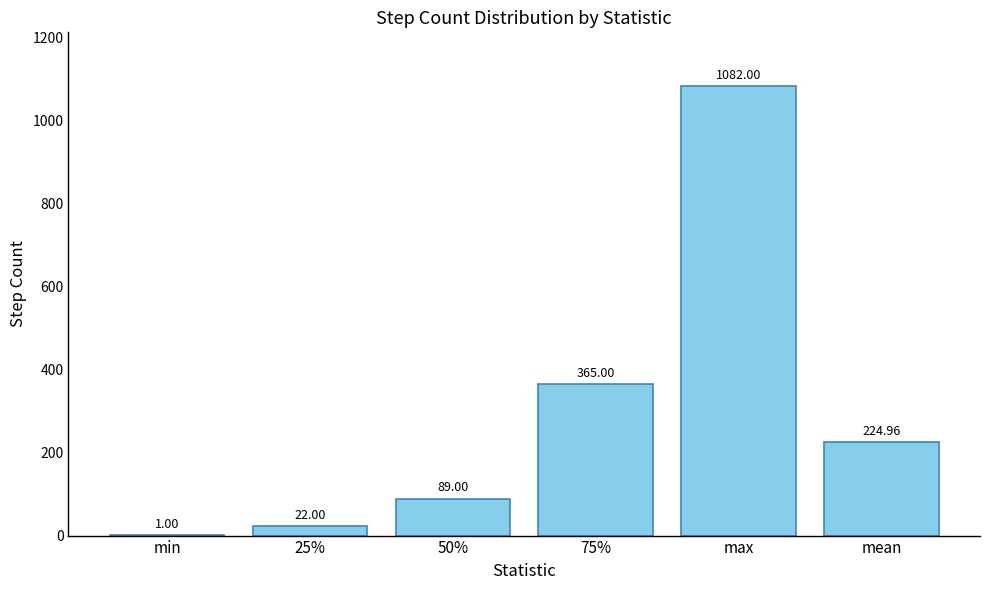

The chart shows a value of 225.0 at mean. True or false?

True